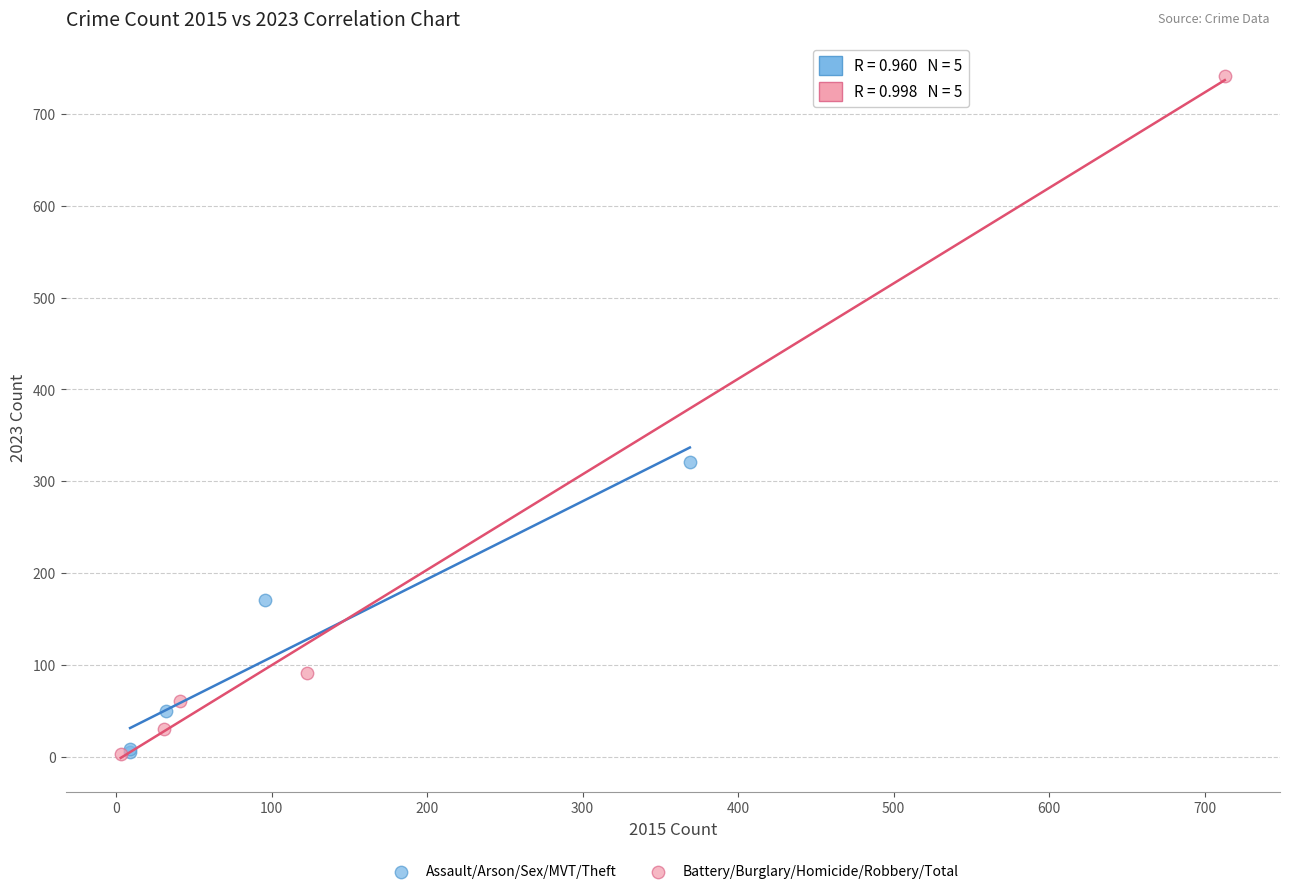

Which series has the widest spread of Y values?

Battery/Burglary/Homicide/Robbery/Total